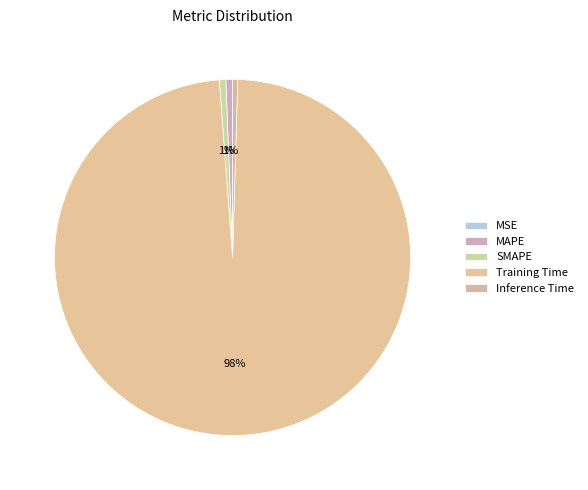

Between MSE and MAPE, which is larger?

MAPE